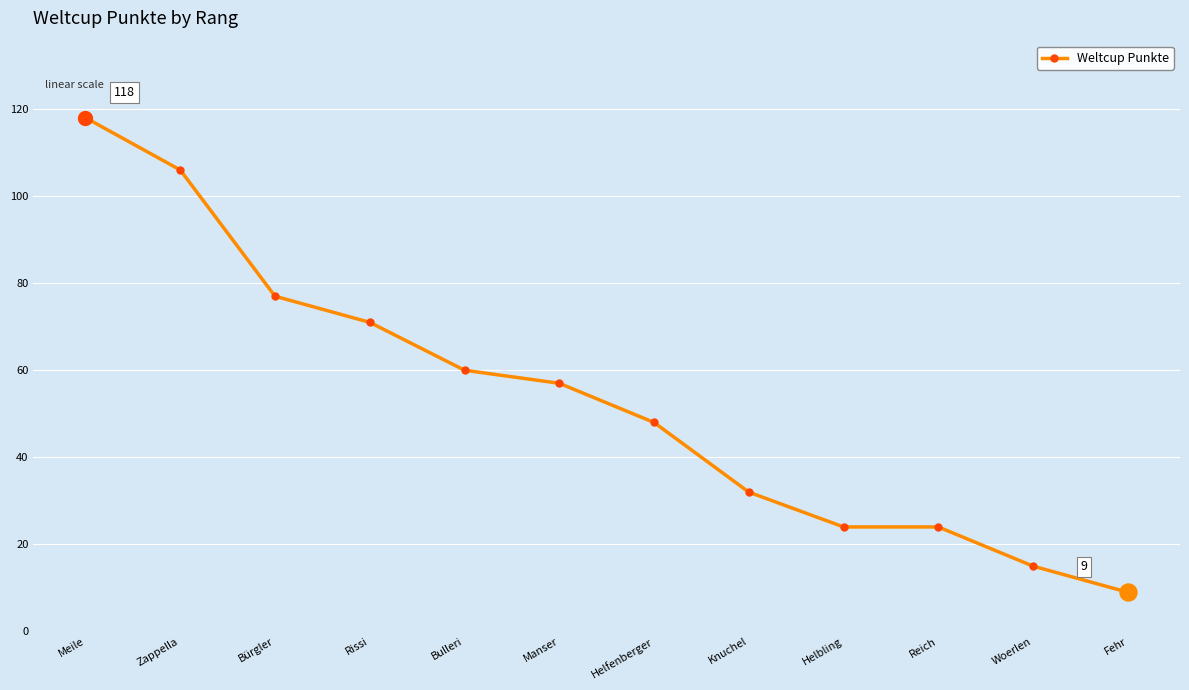

Approximately how many times larger is the value at Manser compared to Zappella?

0.5